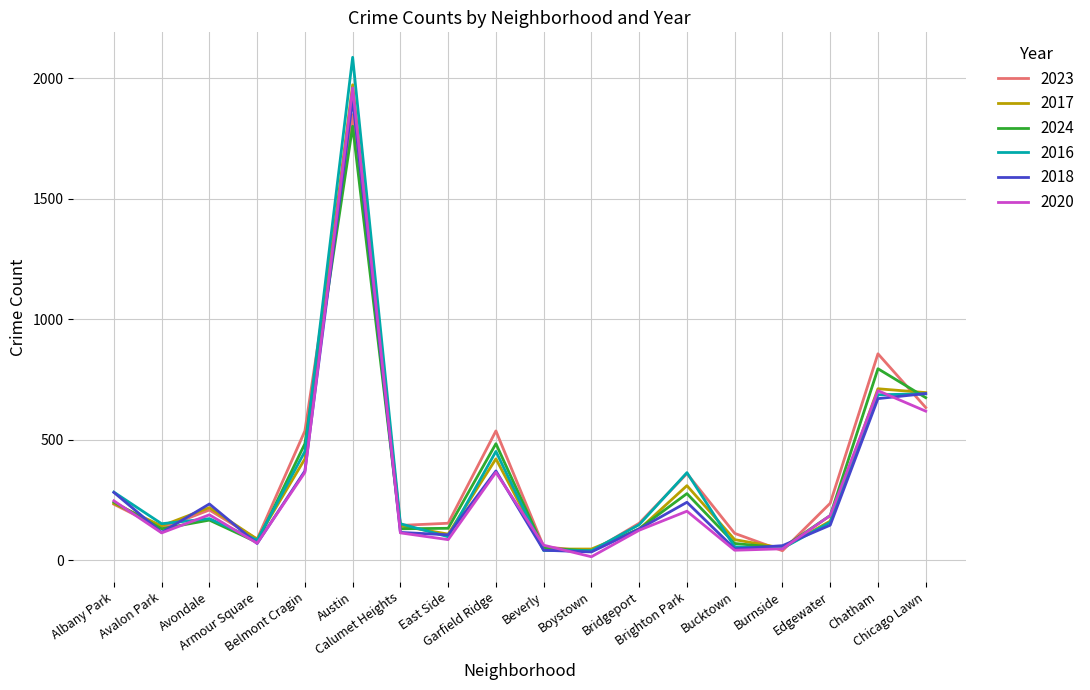

What is the maximum value for 2017?

1972